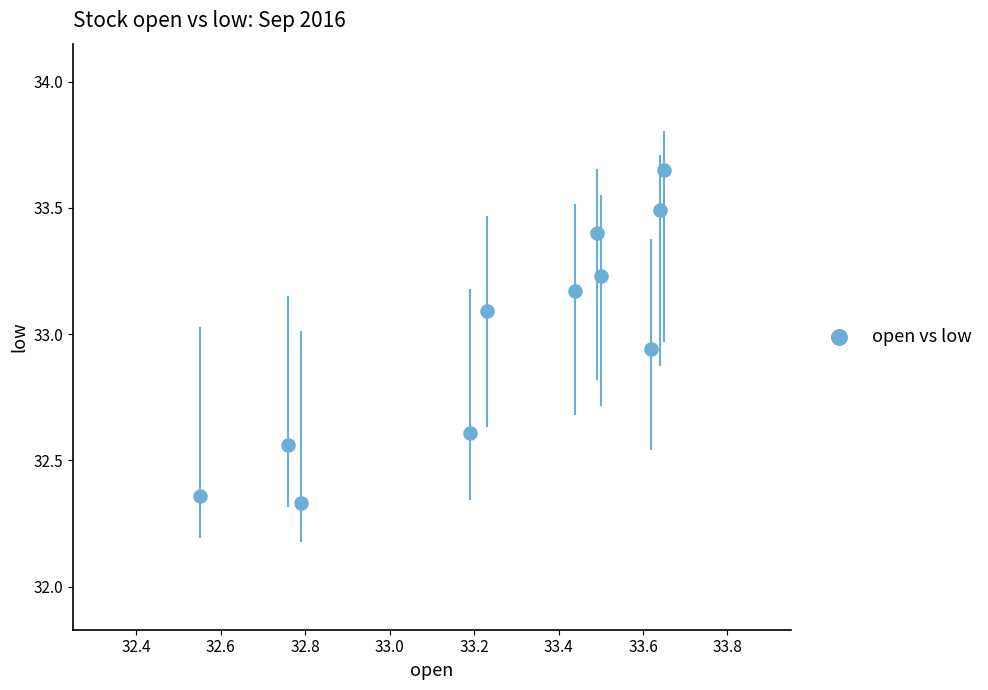

What is the range of X values (max minus min)?

1.1